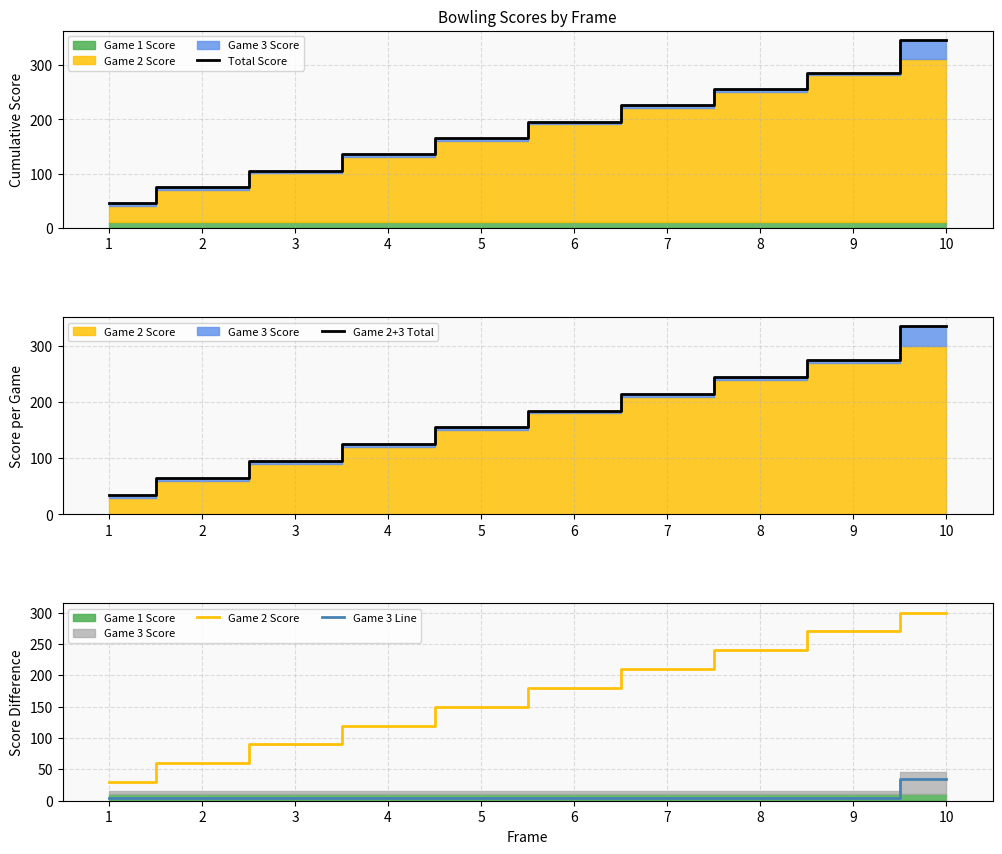

At how many categories does at least one series exceed 292?

1